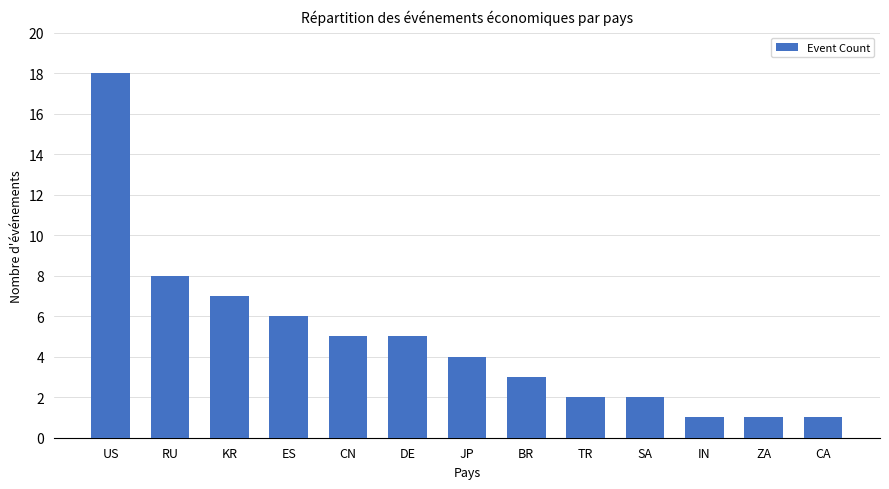

What is the change in value from ES to TR?

-4